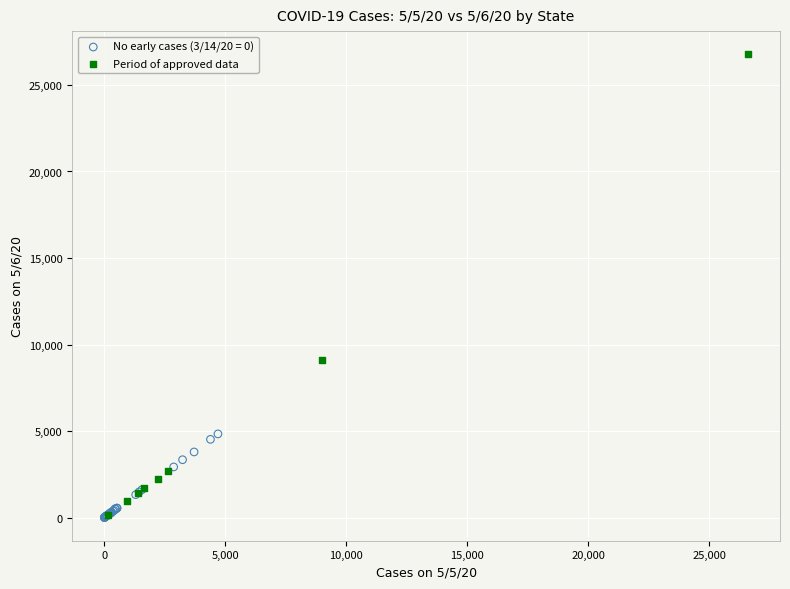

Which series reaches the maximum Y coordinate?

Period of approved data